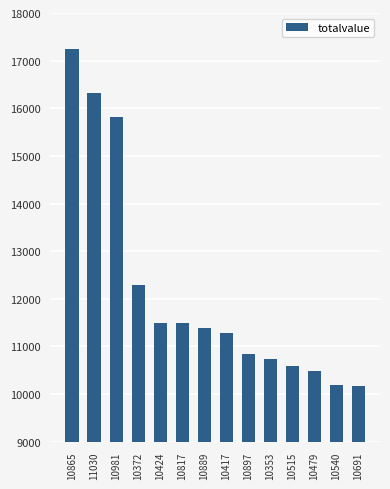

Where is the data nearest to the value 13707?

10372